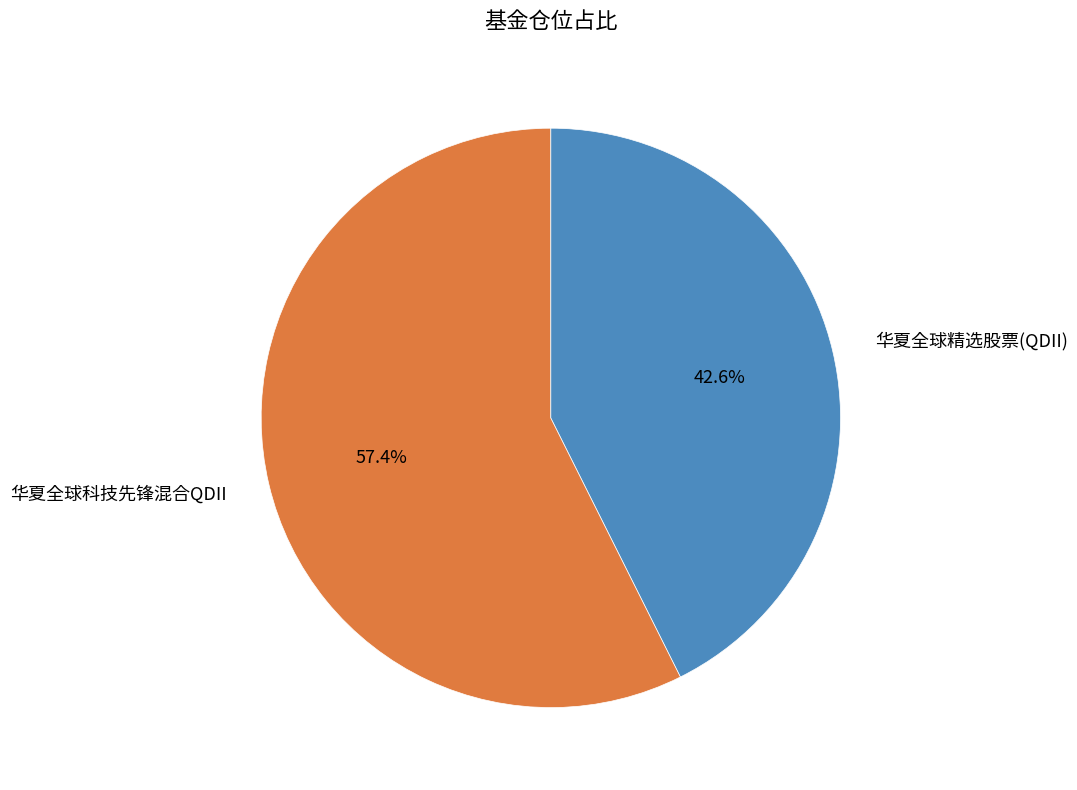

Which slice is the smallest?

华夏全球精选股票(QDII)